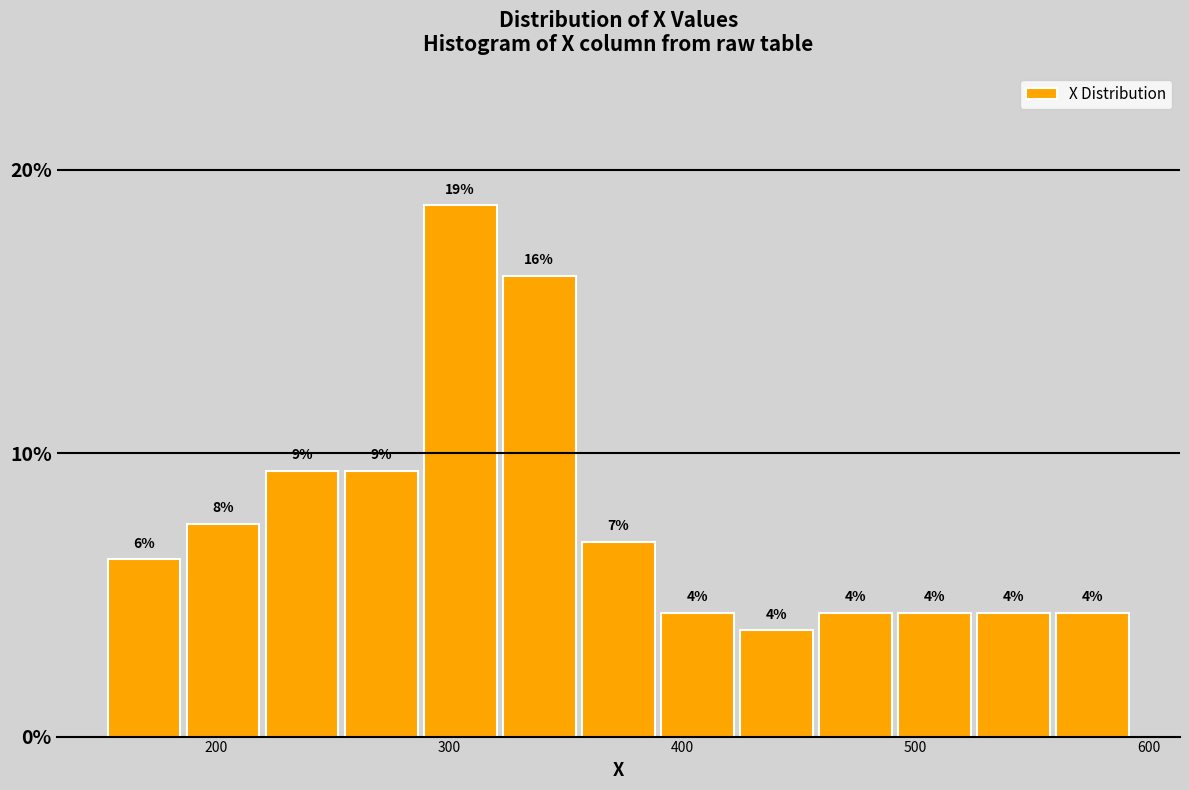

Around what value on the x-axis is the tallest bar? Give the approximate position of its centre, as read against the axis.

300